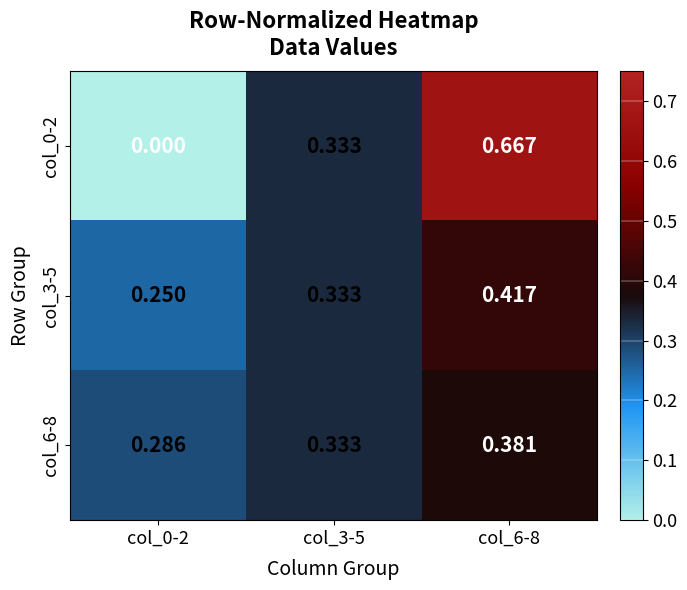

Which series has the largest range (max minus min)?

col_0-2